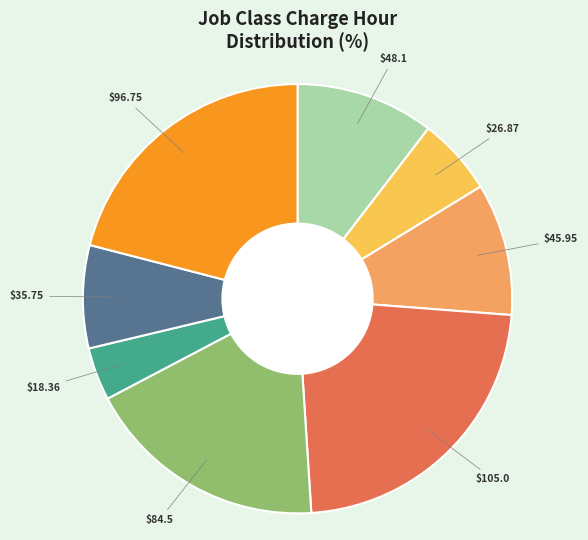

Is there any slice that represents more than half of the pie?

No